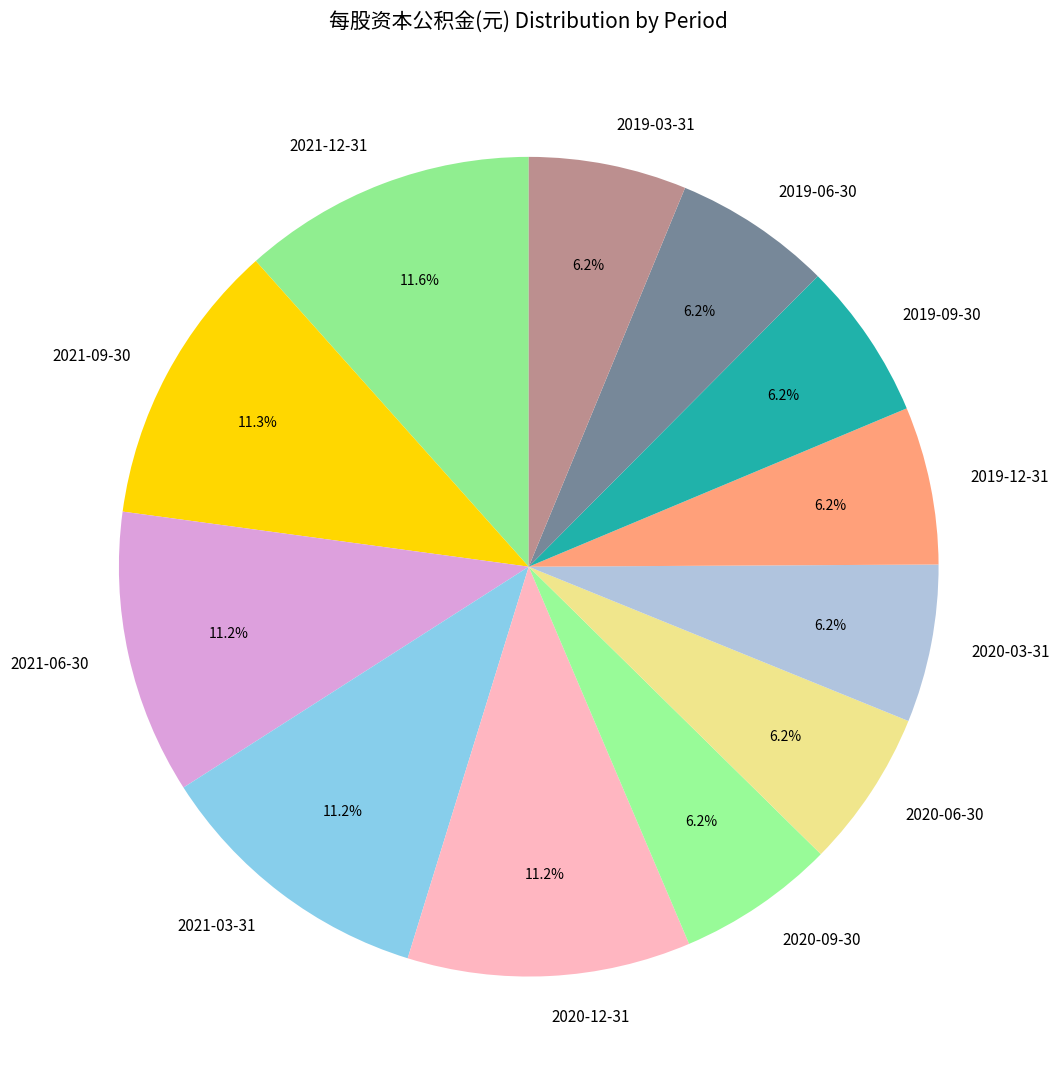

Is it true that 2020-06-30 is 6% of the pie?

True